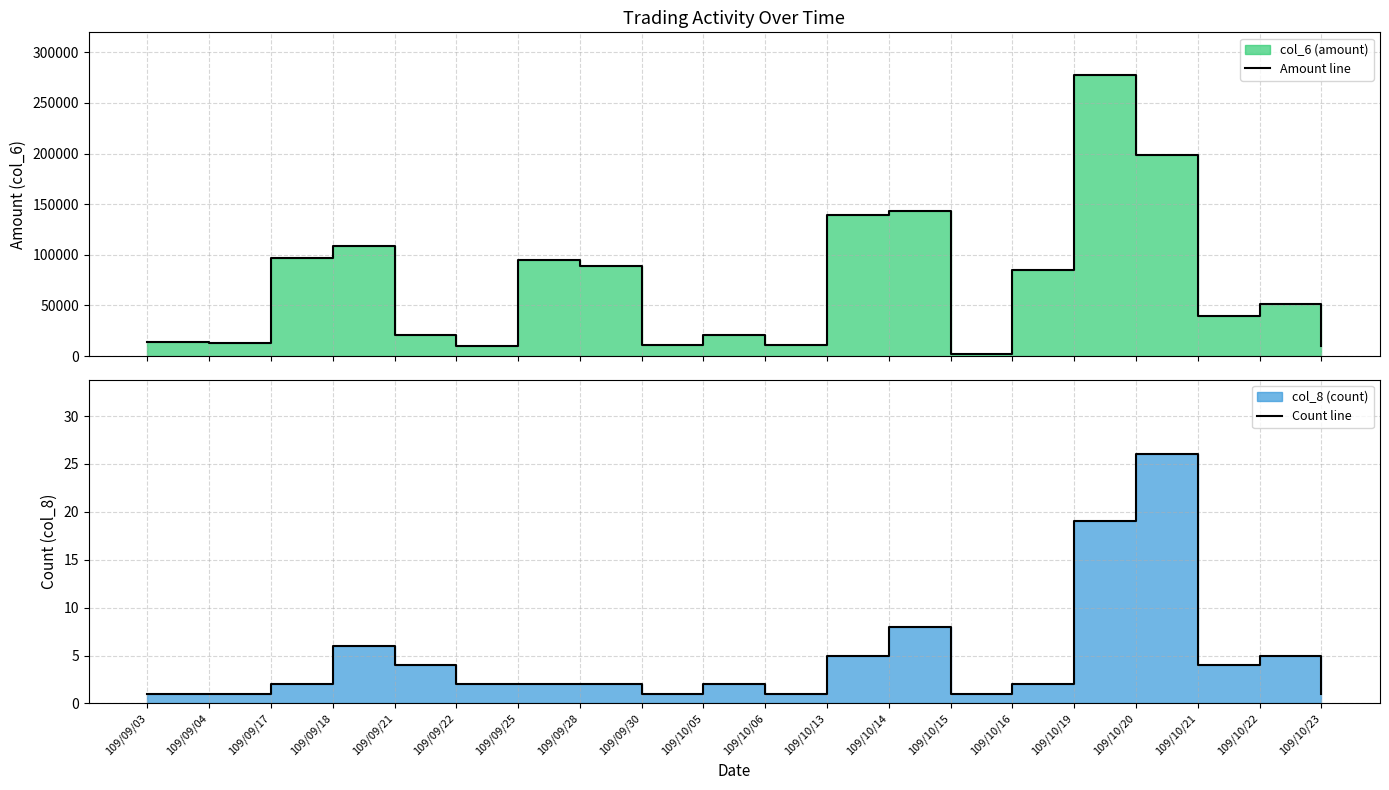

At which category does the chart reach its peak across all series?

109/10/19